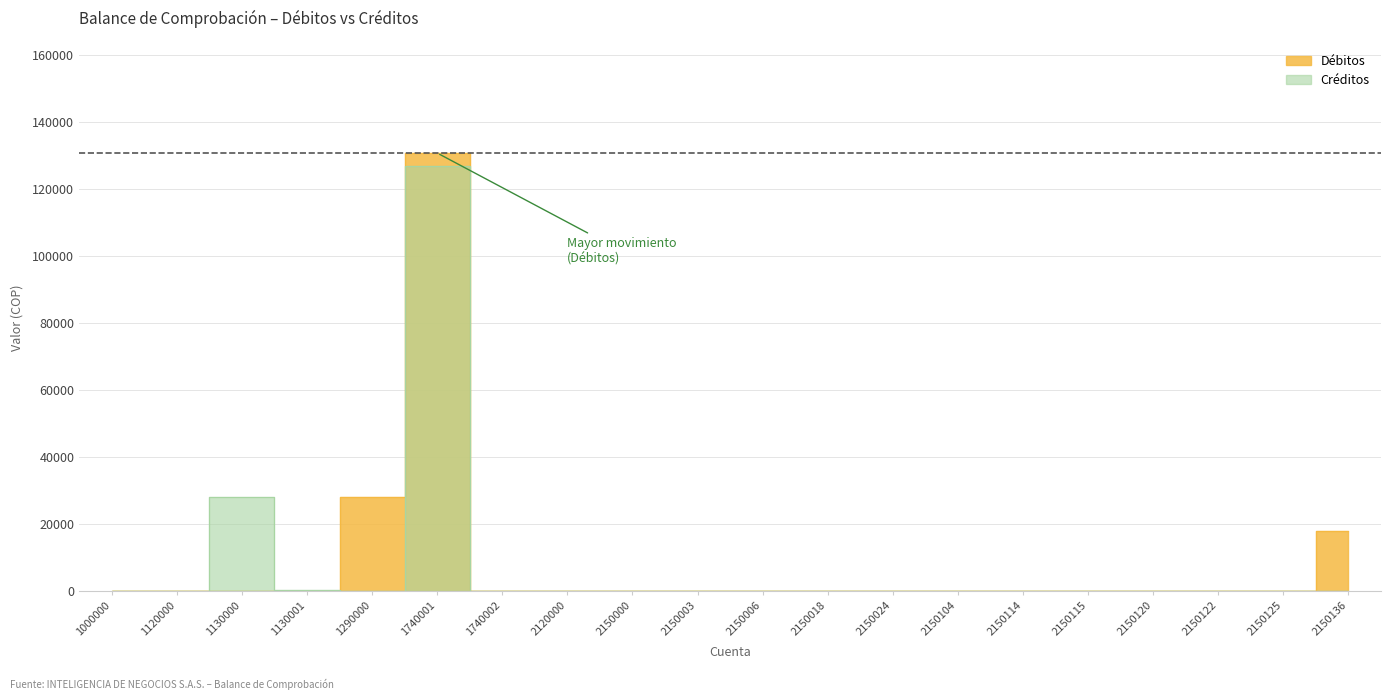

What are all the series names shown in the legend?

Débitos, Créditos